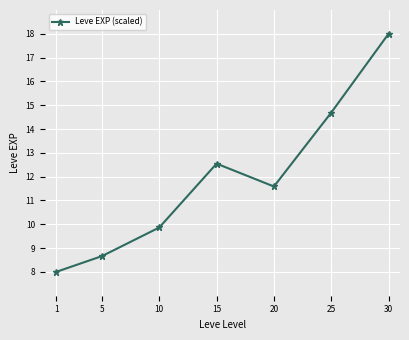

Reading left to right, transcribe all the data shown in this chart.

8.0	8.7	9.9	12.5	11.6	14.7	18.0